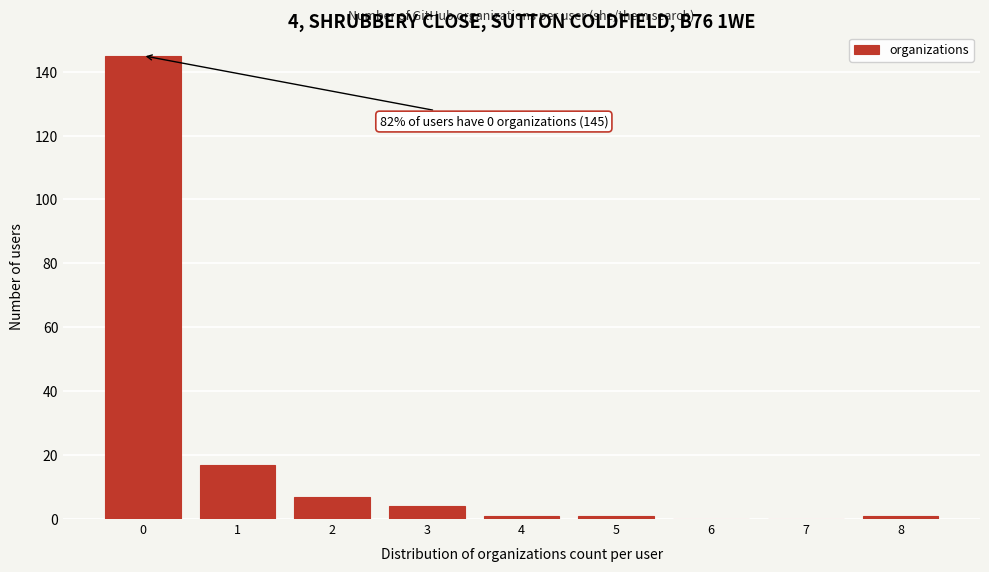

Which range on the x-axis has the tallest bar?

-0.5 to 0.5